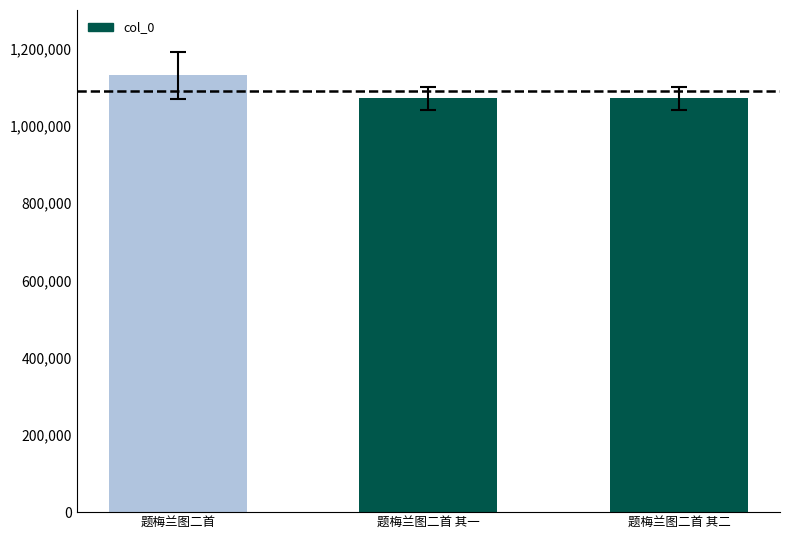

Between 题梅兰图二首 and 题梅兰图二首 其二, which is larger?

题梅兰图二首